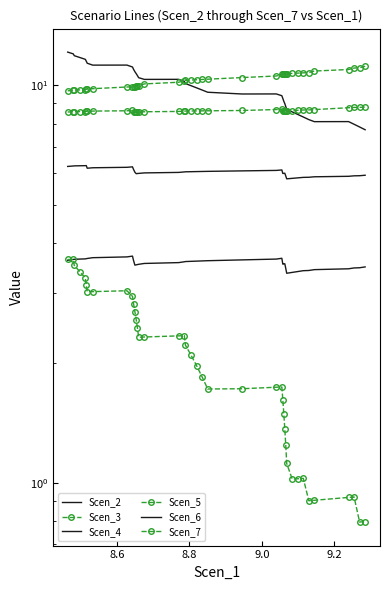

What are all the series names shown in the legend?

Scen_2, Scen_3, Scen_4, Scen_5, Scen_6, Scen_7